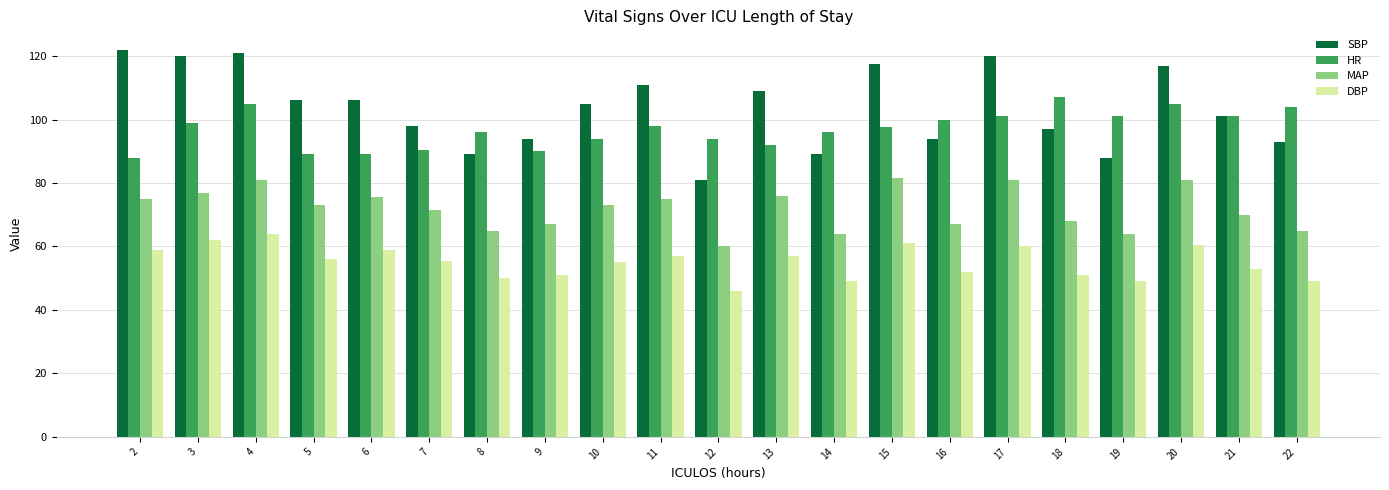

True or false: DBP has a value of 19.7 at 16.

False